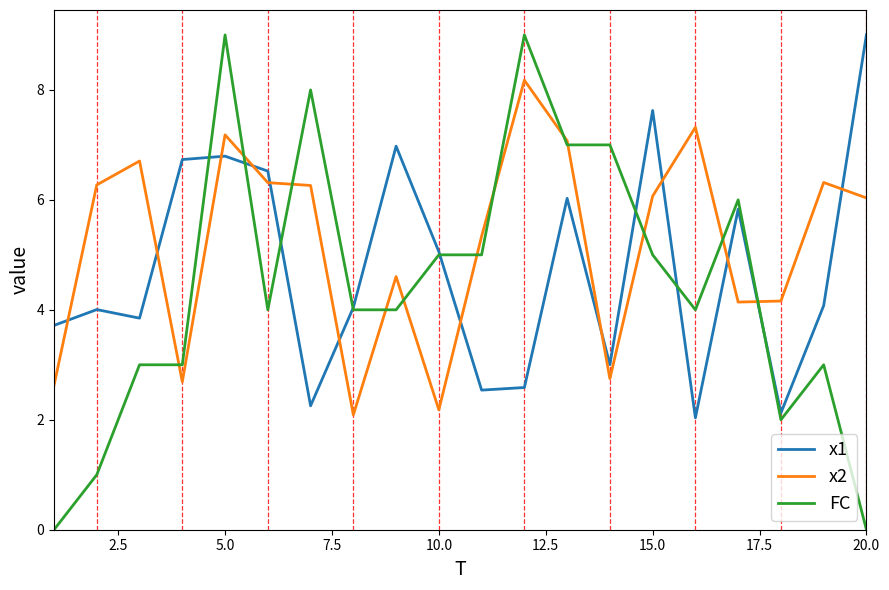

Which series has the largest total across all categories?

x2